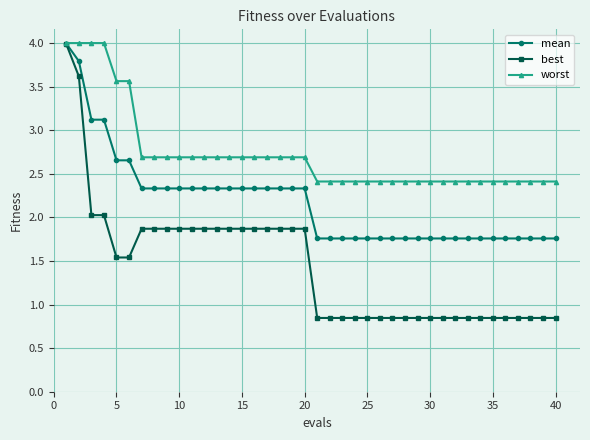

Which series has the largest total across all categories?

worst